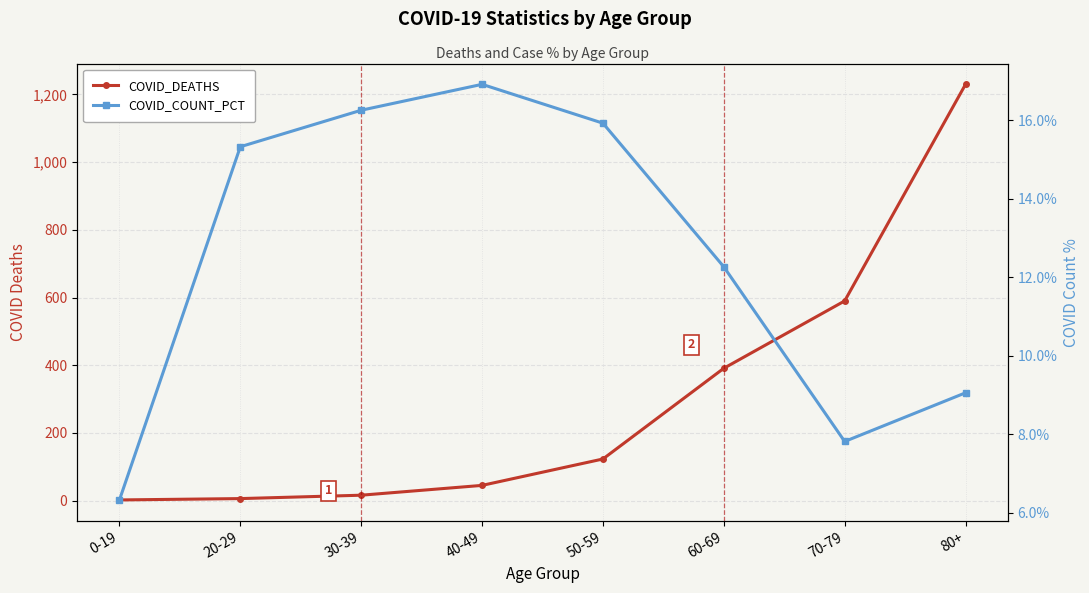

Between 60-69 and 70-79, which is larger?

70-79